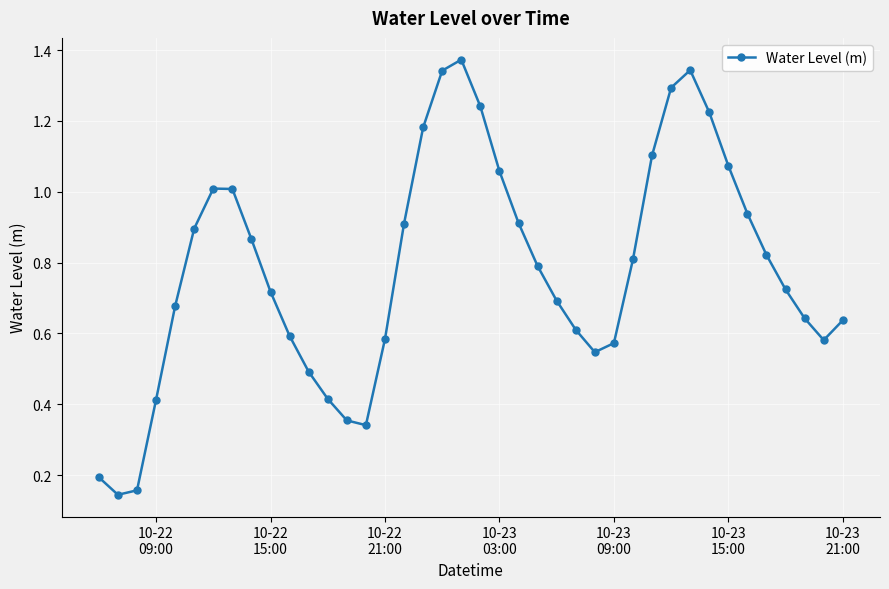

How many interior local valleys (lower than both neighbors) does the data have?

4